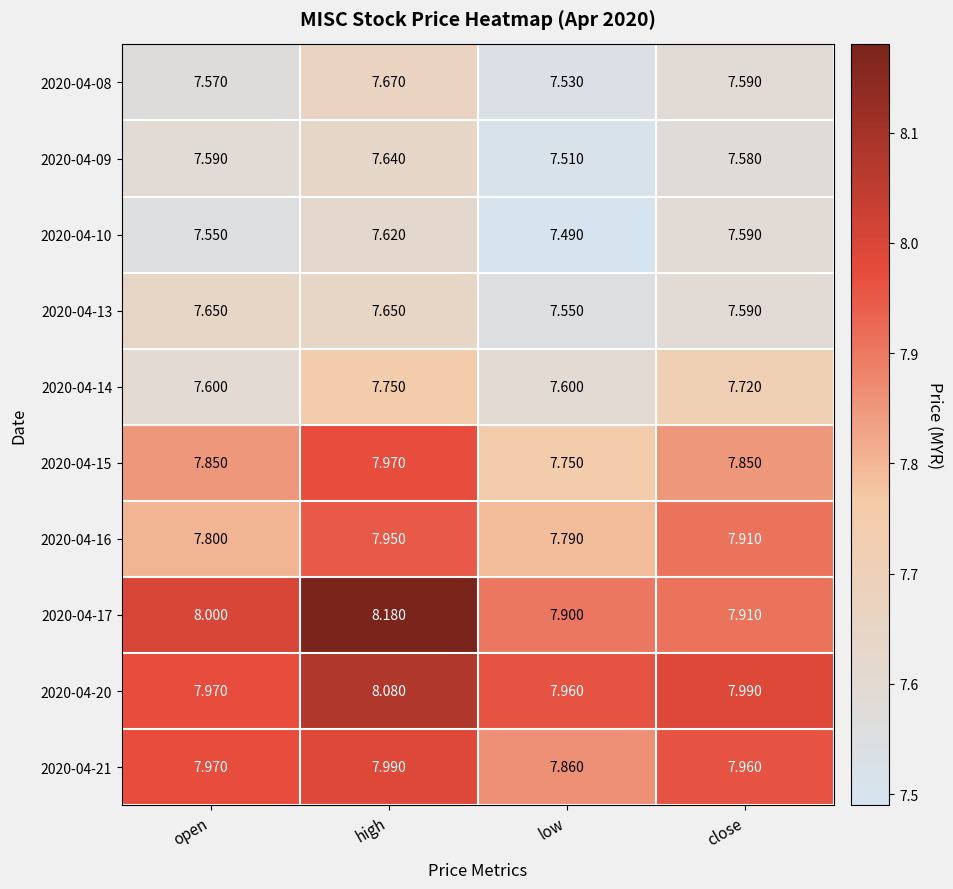

List the labels in order of 2020-04-17 value, largest first.

high, open, close, low